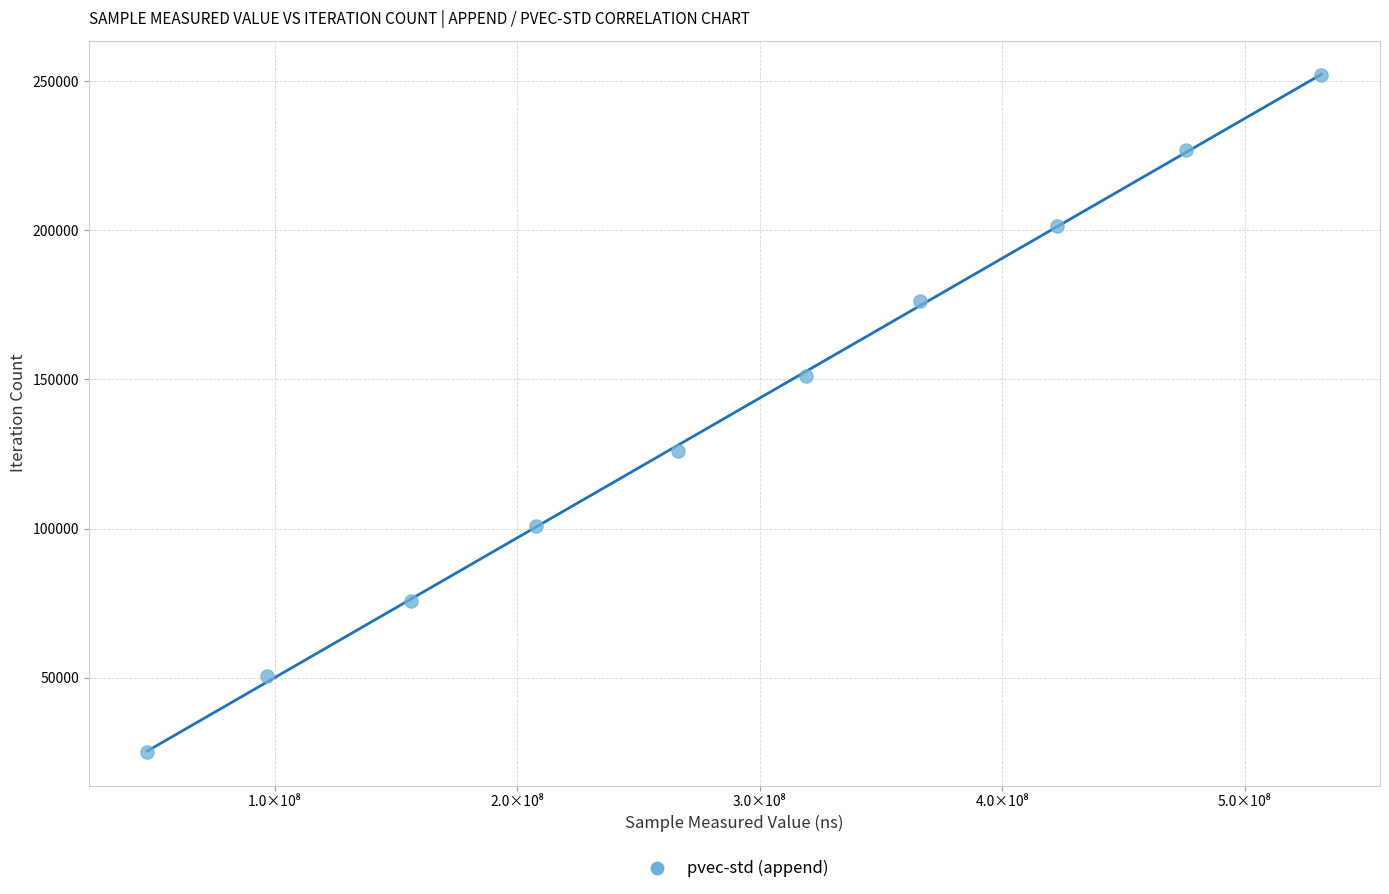

What is the average X value?

288994168